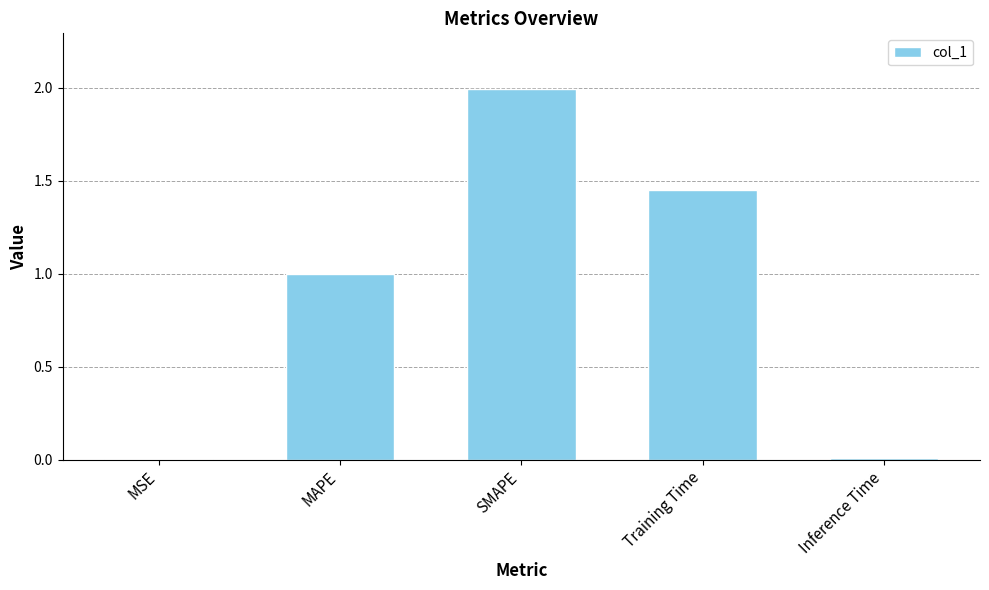

The value at Training Time is 0.7. True or false?

False